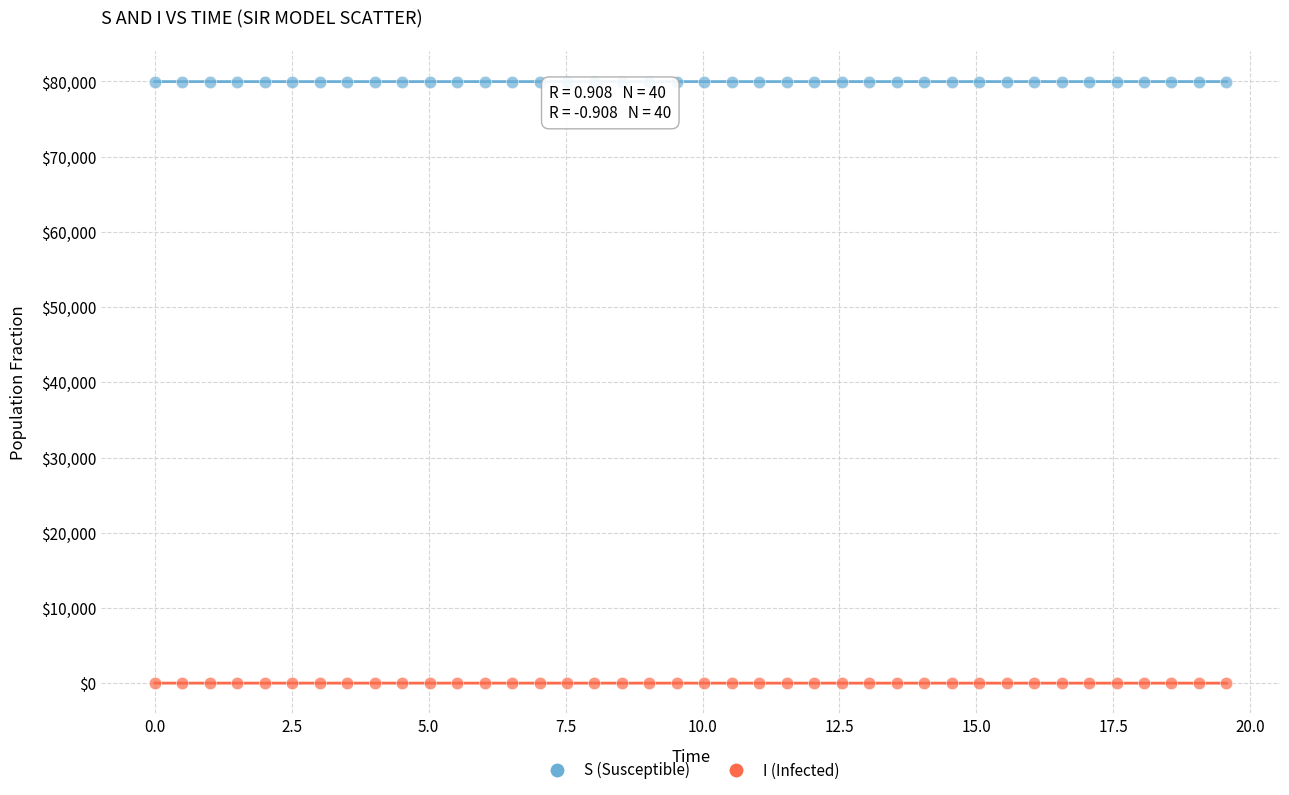

Which series reaches the minimum Y coordinate?

I (Infected)